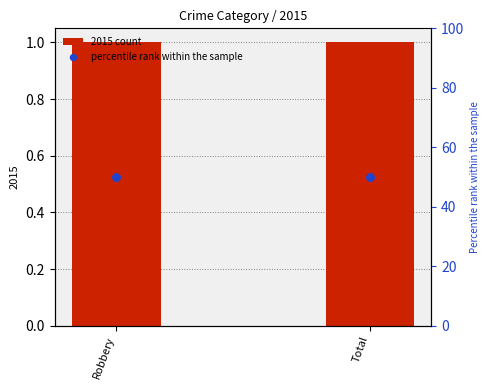

At which category is the sum across all series the highest?

Robbery